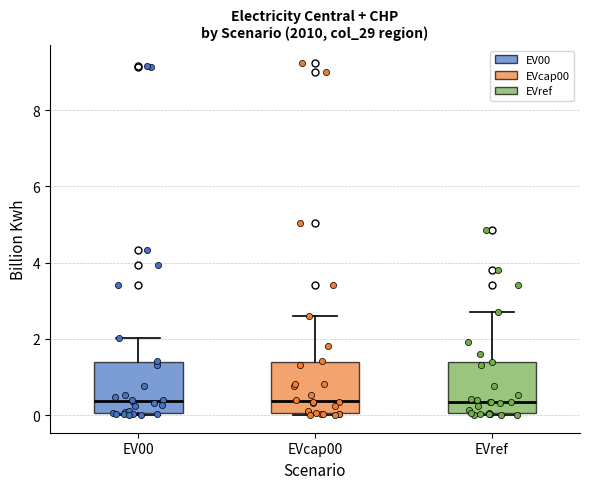

Reading left to right, read every box against the y-axis: the position of its median line, the range the box covers, and the ends of its whiskers. The values are not printed on the chart, so give them approximately, as read against the axis.

EV00: median 0.4, box 0.0 to 1.4, whiskers 0.0 (just below the box's lower edge) to 2.0
EVcap00: median 0.4, box 0.0 to 1.4, whiskers 0.0 (just below the box's lower edge) to 2.6
EVref: median 0.4, box 0.0 to 1.4, whiskers 0.0 to 2.6